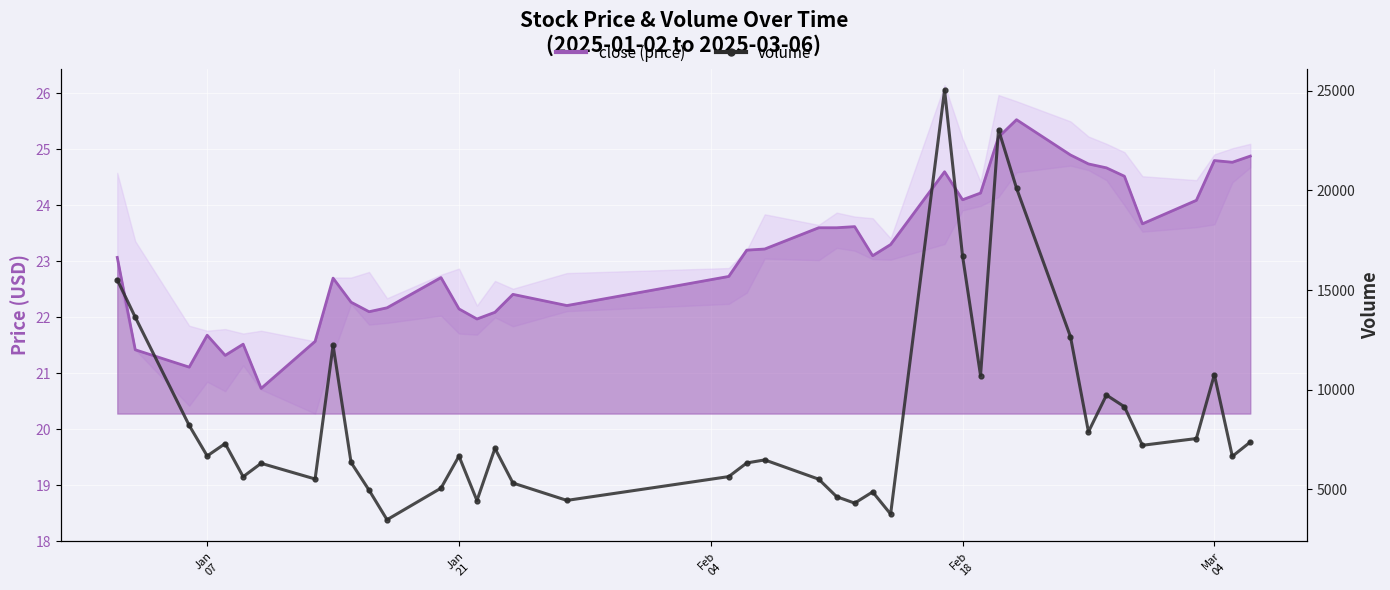

Is the value of close line at 10 greater than the value of volume at 37?

No